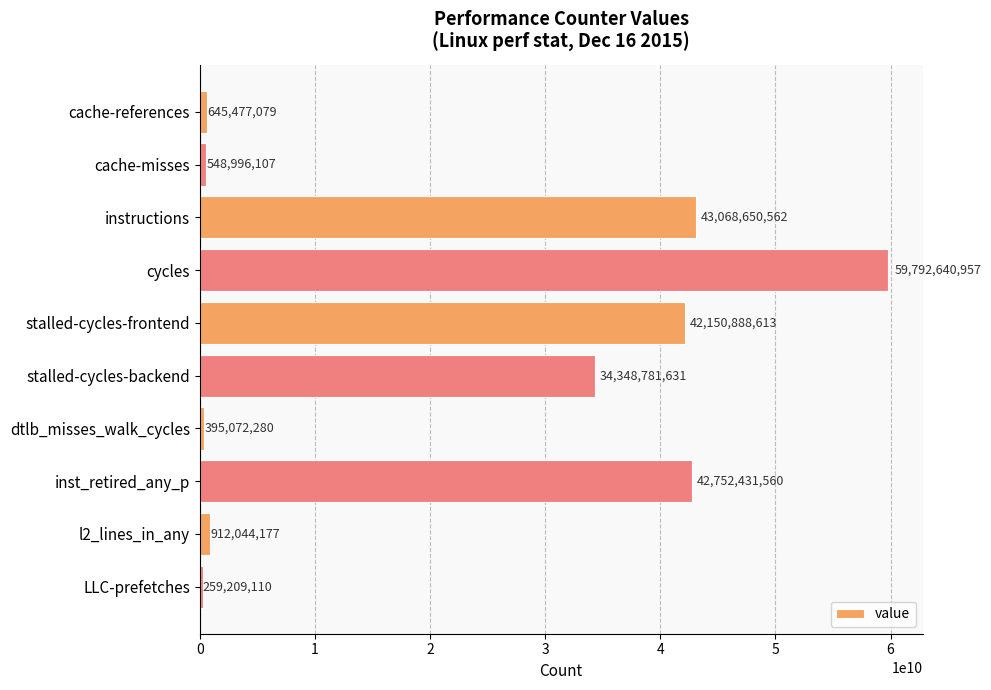

The value at LLC-prefetches is 259209110. True or false?

True